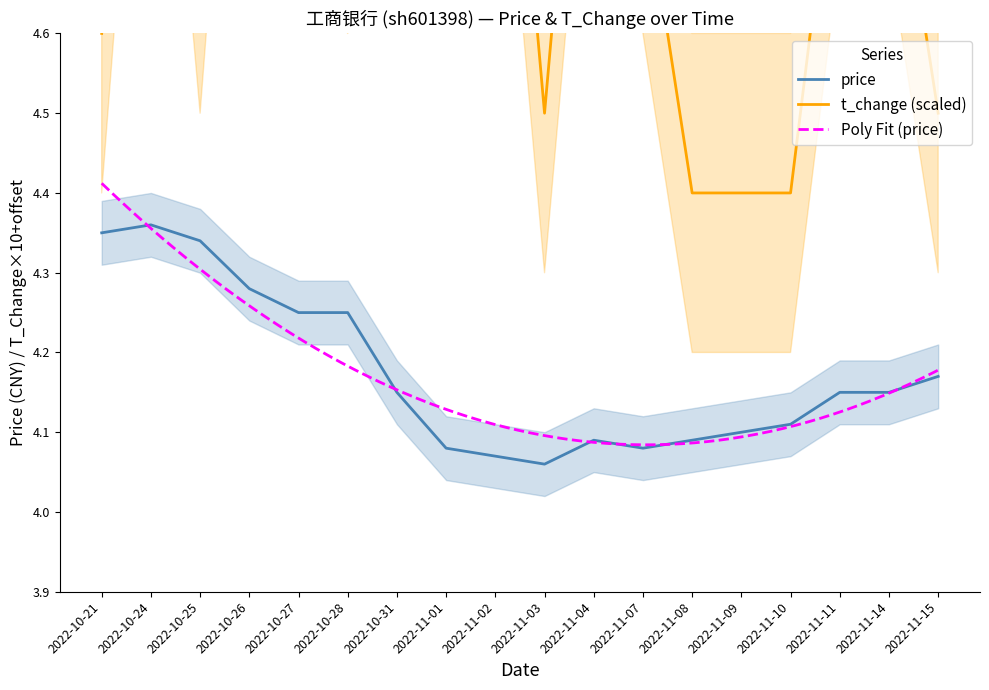

Reading right to left, transcribe all the data shown in this chart.

price: 4.2	4.2	4.2	4.1	4.1	4.1	4.1	4.1	4.1	4.1	4.1	4.2	4.2	4.2	4.3	4.3	4.4	4.3
t_change: 4.5	4.9	4.9	4.4	4.4	4.4	4.8	5.2	4.5	5.2	6.3	5.1	4.8	4.9	5.5	4.7	5.4	4.6